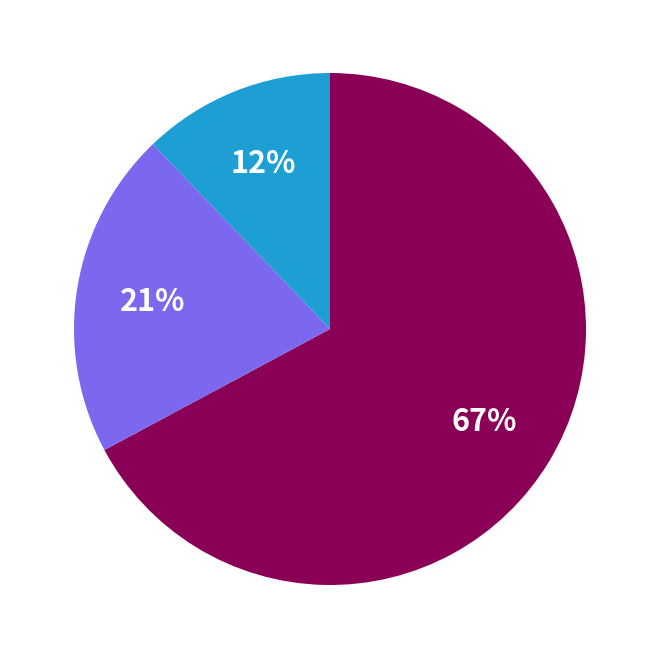

To the nearest percent, what is the difference between the largest and smallest slice percentages?

55%